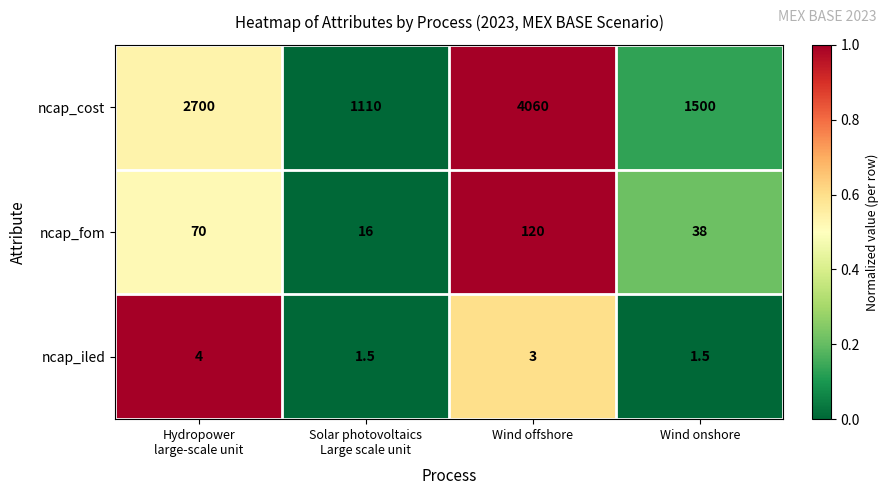

List the series in order of their peak value, highest first.

ncap_cost, ncap_fom, ncap_iled